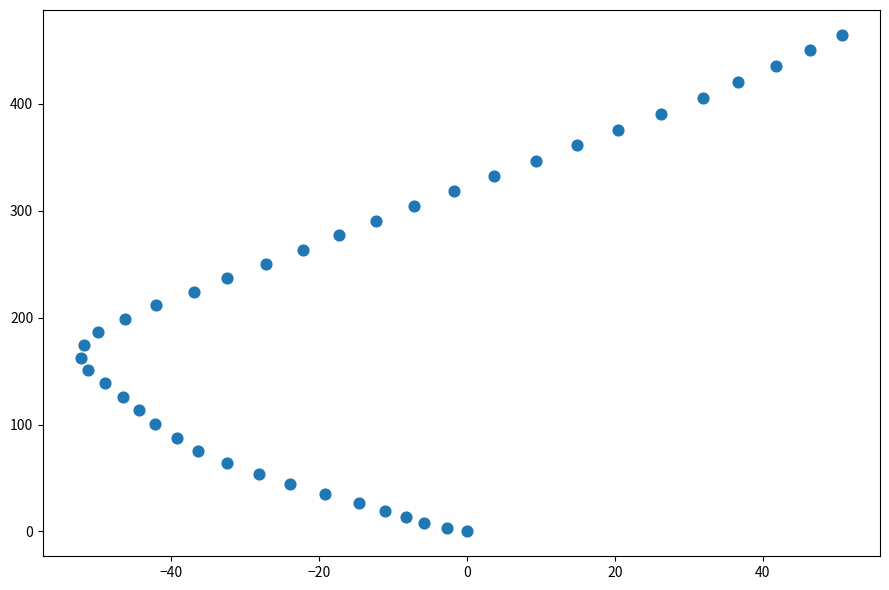

What is the range of X values (max minus min)?

102.8